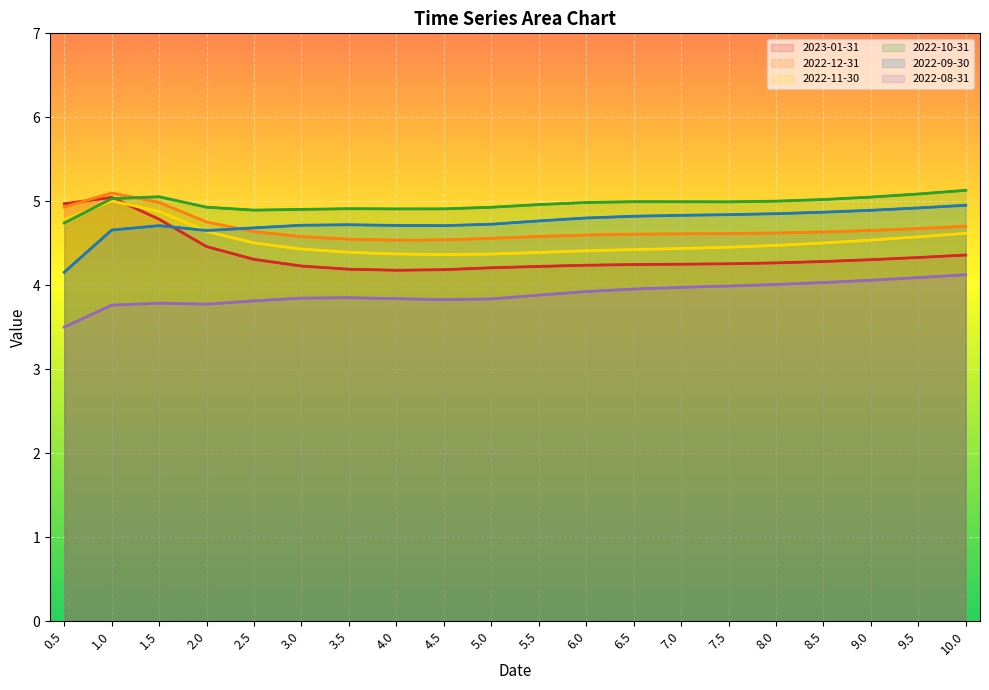

What is the spread (max minus min) of values at 9.0?

1.0